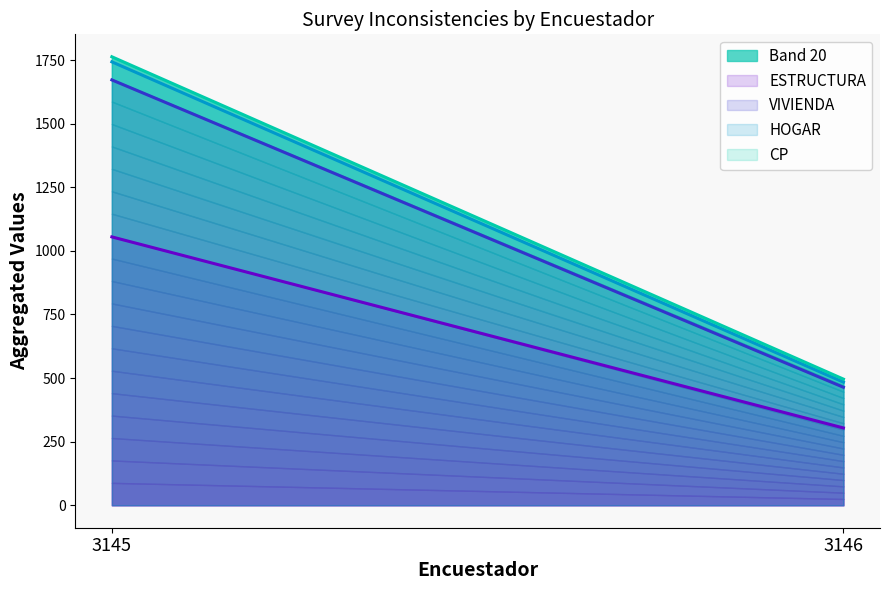

What is the difference between the maximum and minimum values in the CP line series?

1267